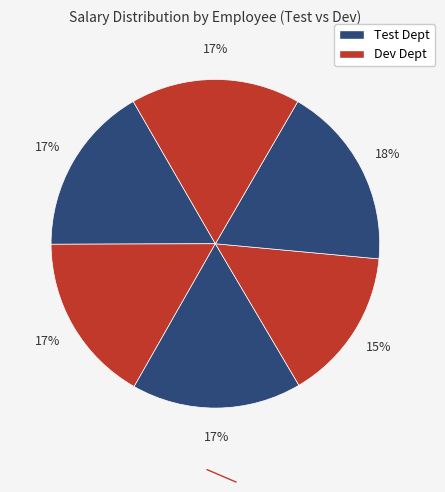

Count the number of slices in the pie.

6